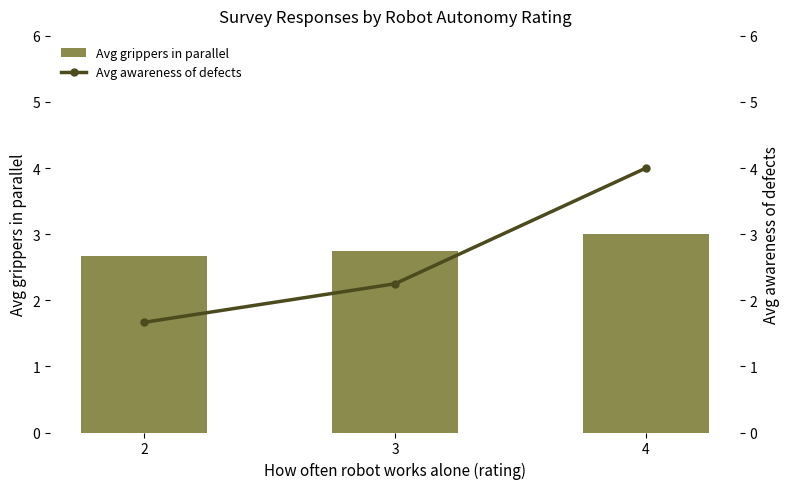

At which category does the chart reach its peak across all series?

4